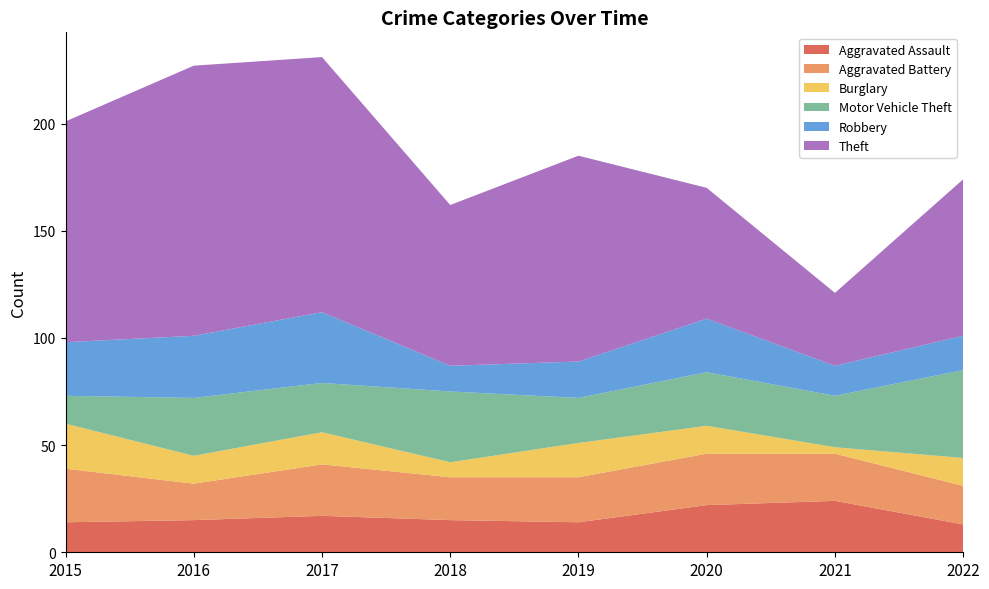

Reading left to right, extract all data points from this chart.

Aggravated Assault: 14	15	17	15	14	22	24	13
Aggravated Battery: 25	17	24	20	21	24	22	18
Burglary: 21	13	15	7	16	13	3	13
Motor Vehicle Theft: 13	27	23	33	21	25	24	41
Robbery: 25	29	33	12	17	25	14	16
Theft: 103	126	119	75	96	61	34	73